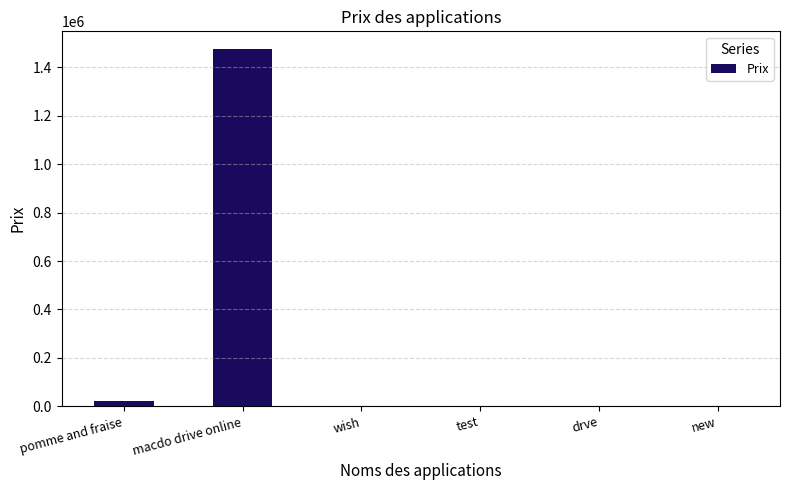

The chart shows a value of 1587 at test. True or false?

True